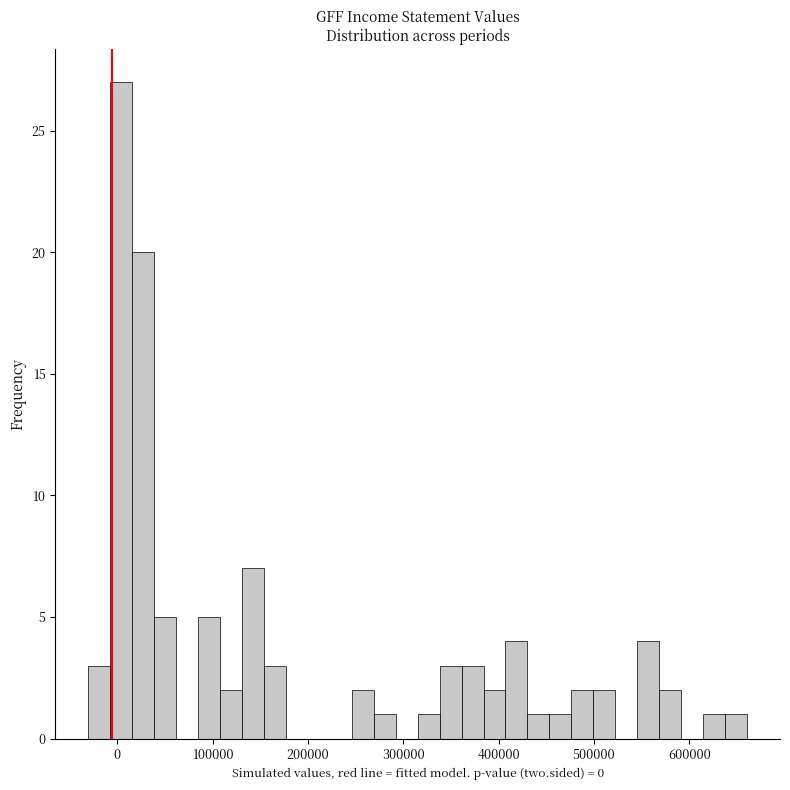

Around what value on the x-axis is the tallest bar? Give the approximate position of its centre, as read against the axis.

0